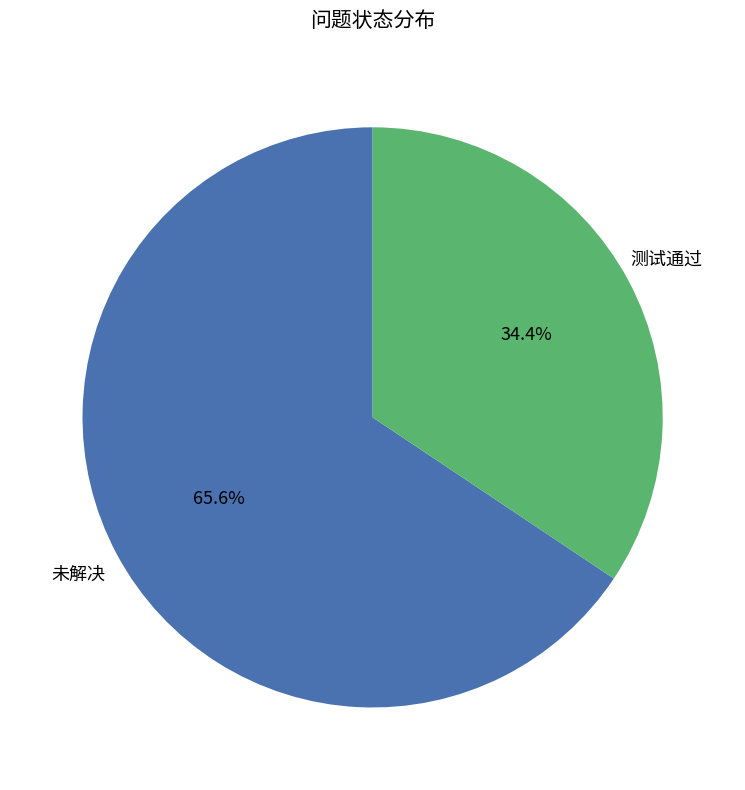

Does any single category account for the majority?

Yes